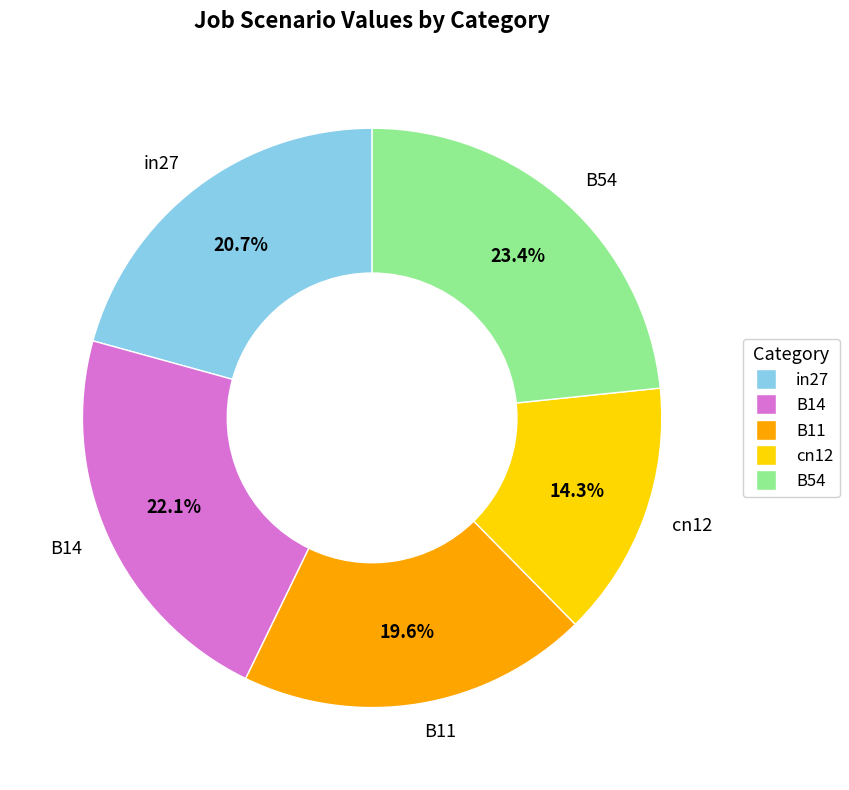

Does any single category account for the majority?

No